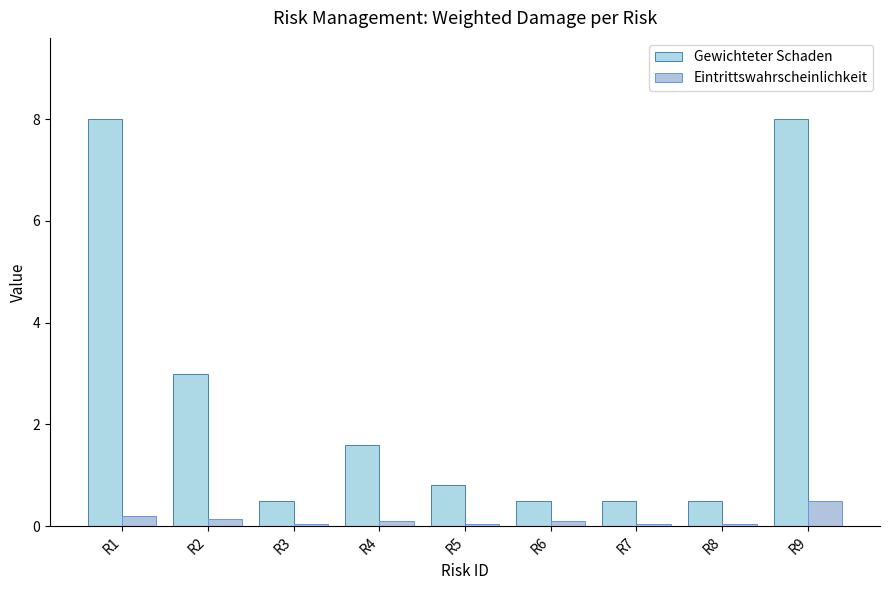

Reading left to right, what are all the values shown in this chart?

Gewichteter Schaden: R1=8.0	R2=3.0	R3=0.5	R4=1.6	R5=0.8	R6=0.5	R7=0.5	R8=0.5	R9=8.0
Eintrittswahrscheinlichkeit: R1=0.2	R2=0.1	R3=0.1	R4=0.1	R5=0.1	R6=0.1	R7=0.1	R8=0.1	R9=0.5